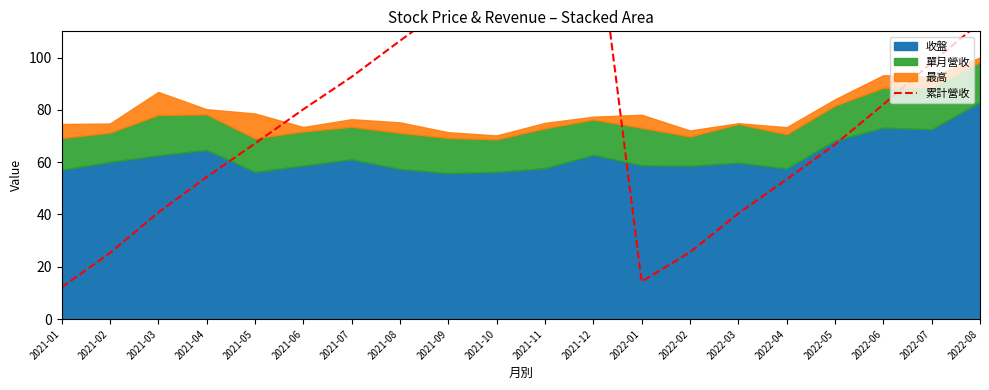

Is it true that the value at 2021-01 is 5.1?

False